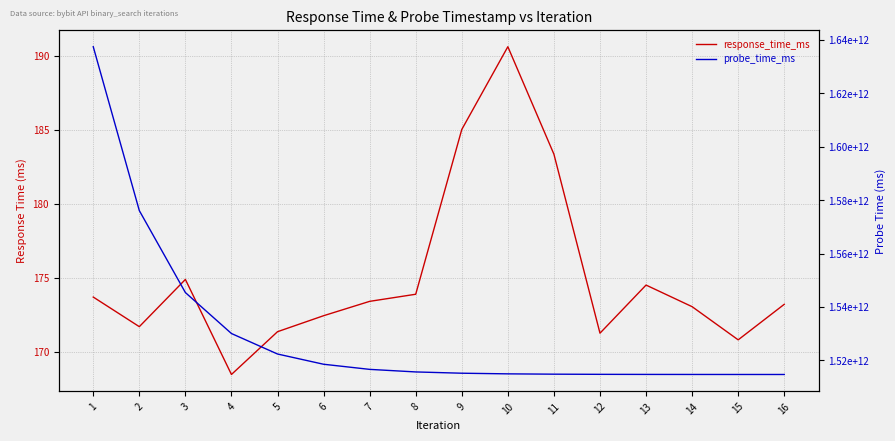

At which label is probe_time_ms closest to 1576040598823?

2